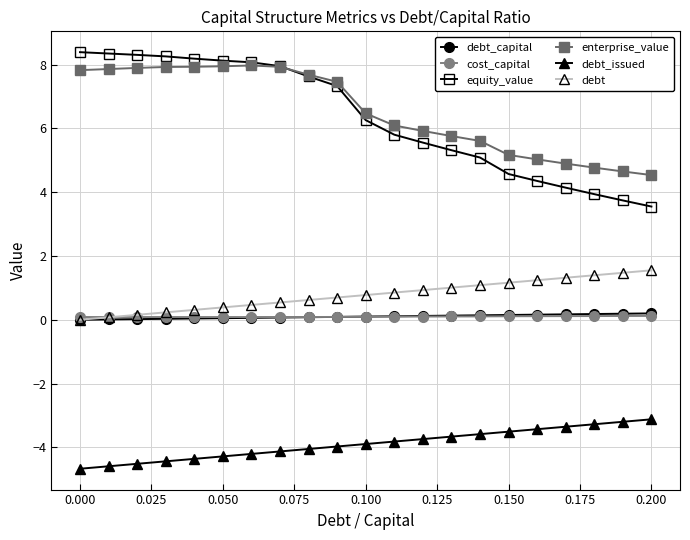

Is this an area chart (filled region under the line)?

No